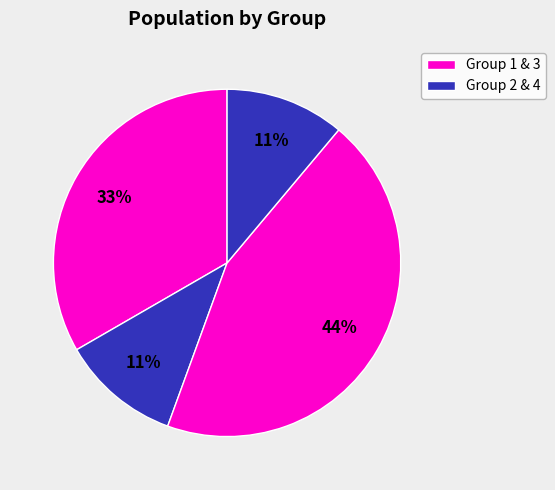

How many segments does this pie chart have?

4